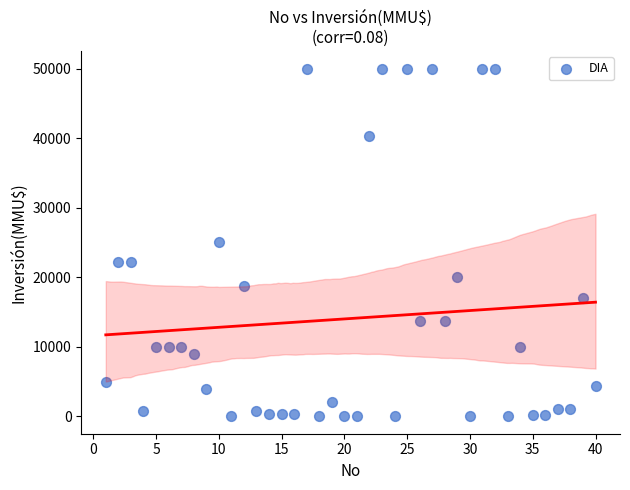

What is the range of Y values (max minus min)?

50000